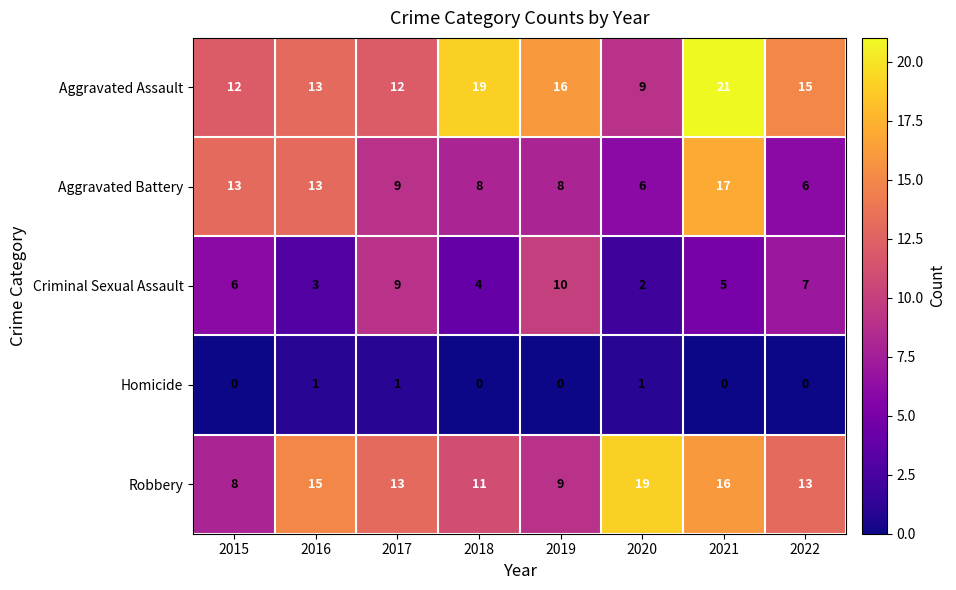

What is the sum of the Aggravated Assault values at 2021 and 2019?

37